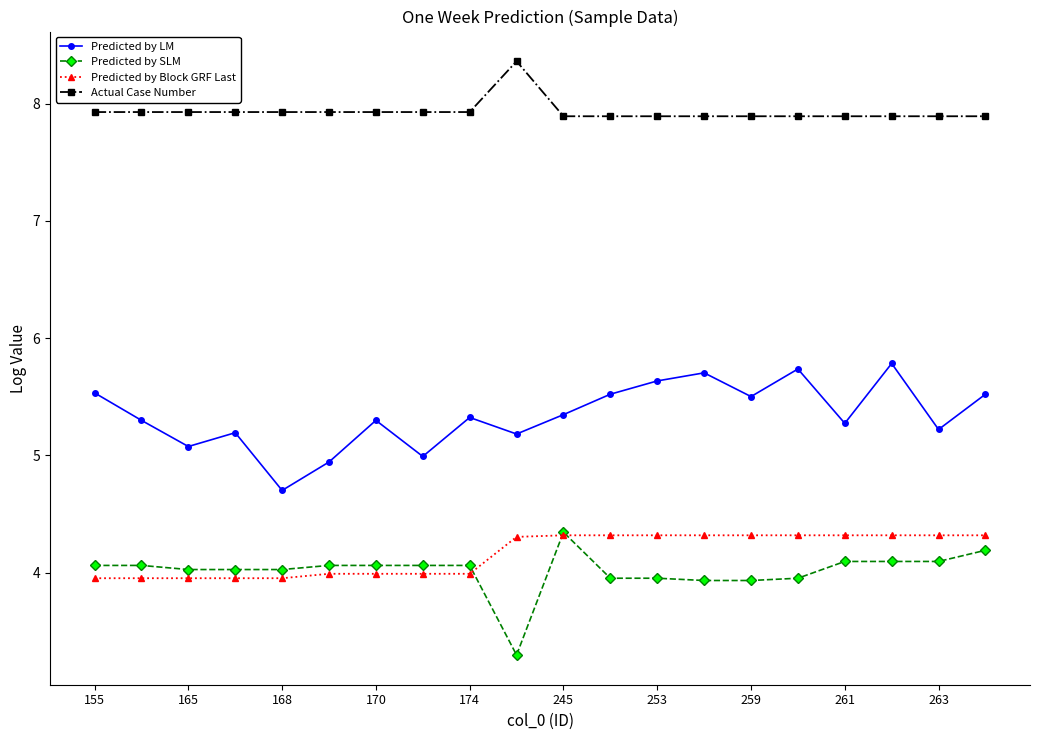

What is the maximum value shown in the chart?

8.4